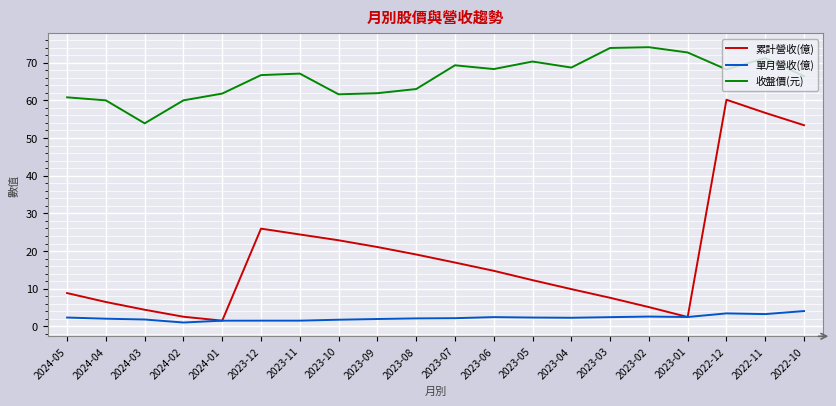

Which series has the largest total across all categories?

收盤價(元)